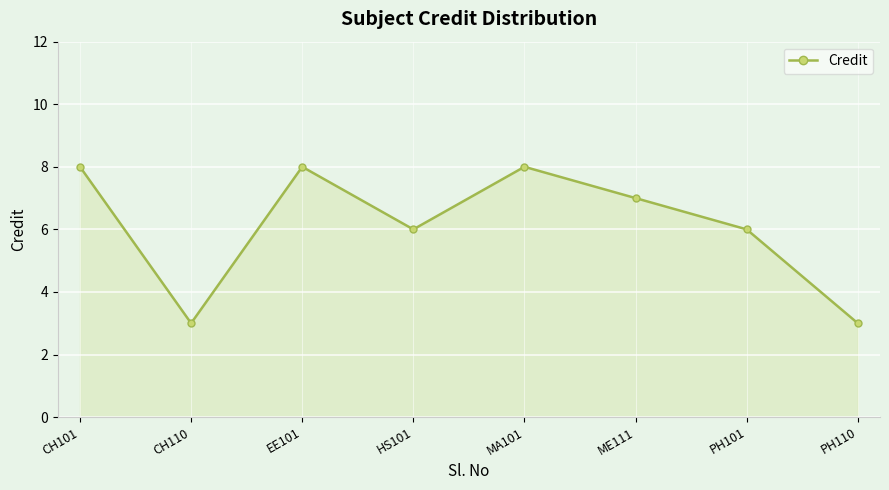

At which category does the data reach its first local valley?

CH110